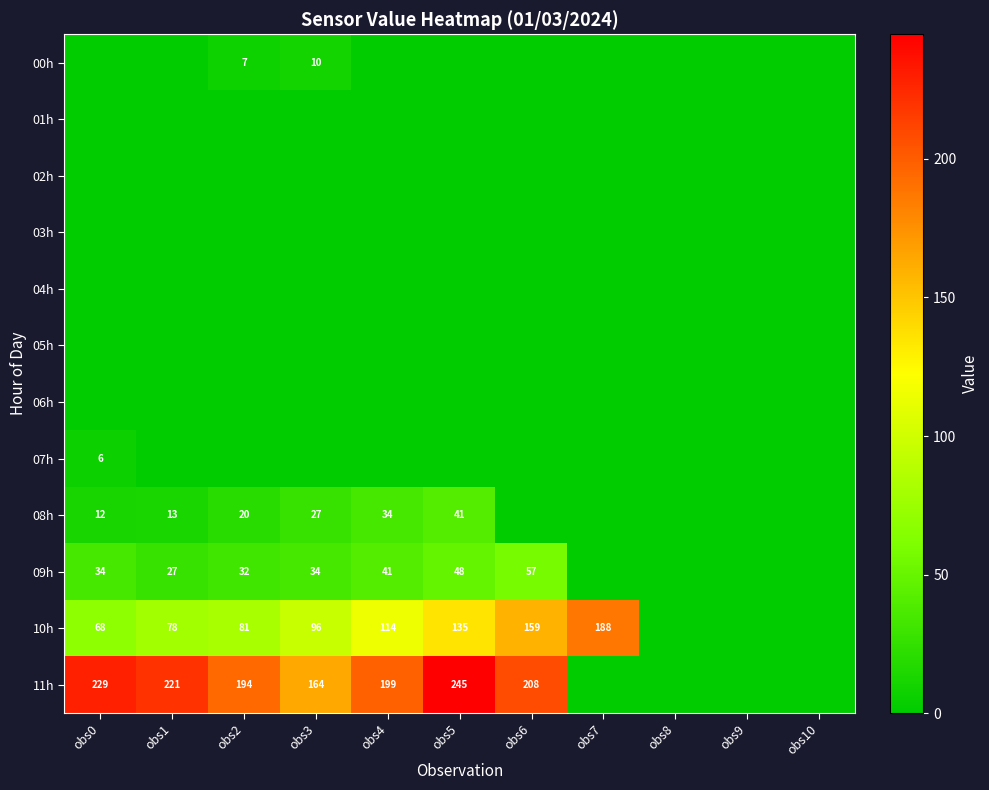

The 00h series shows 10 at obs3. True or false?

True